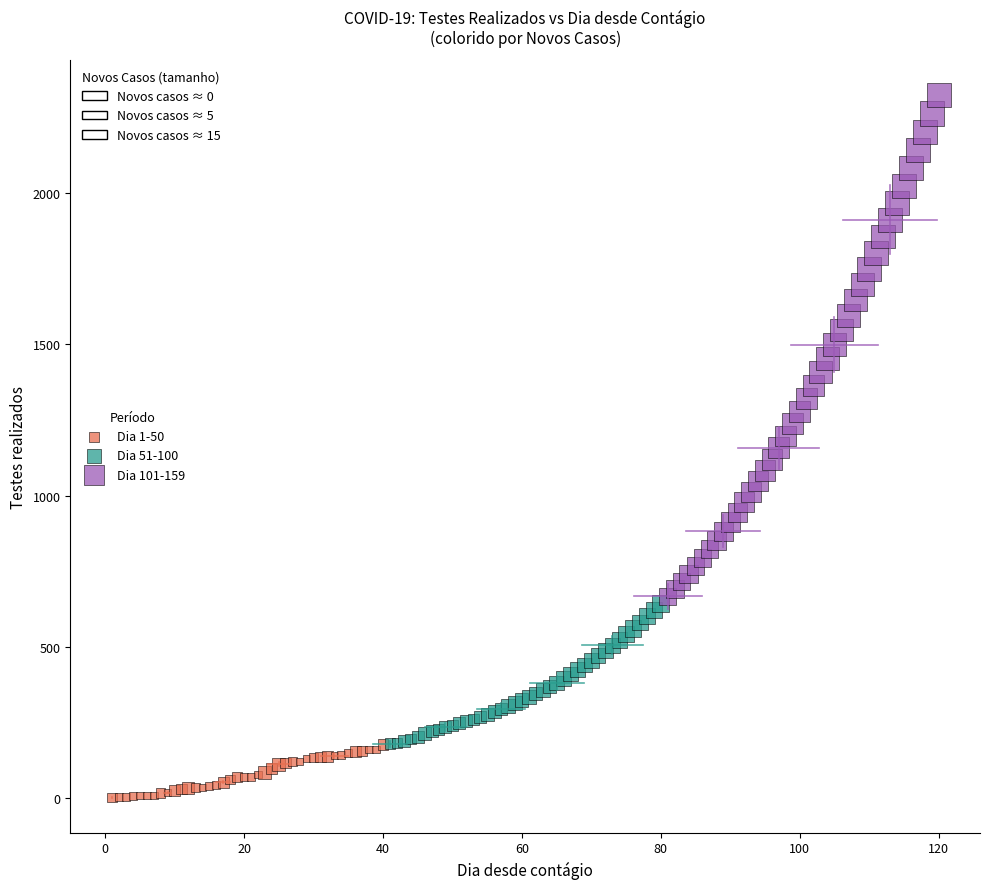

Which series has the widest spread of Y values?

Dia 101-159